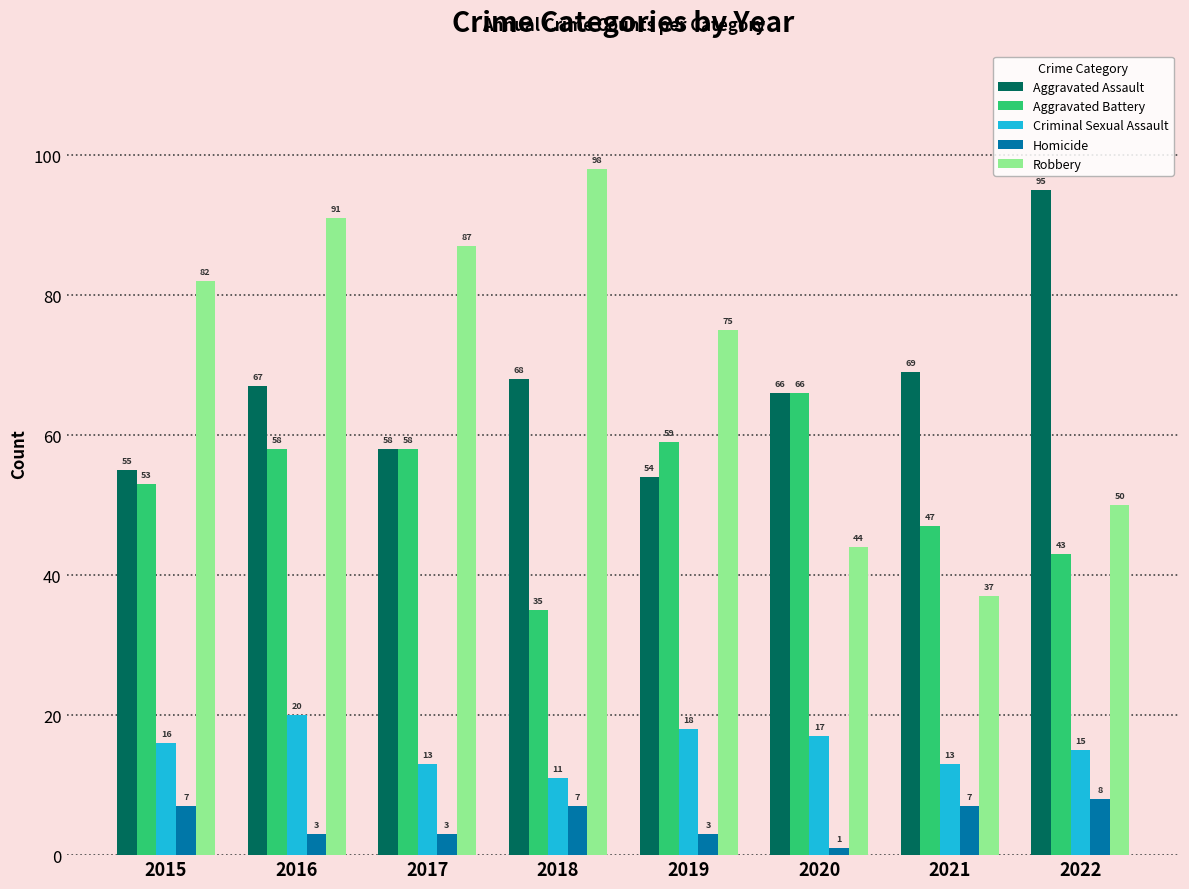

How many series are shown in this chart?

5